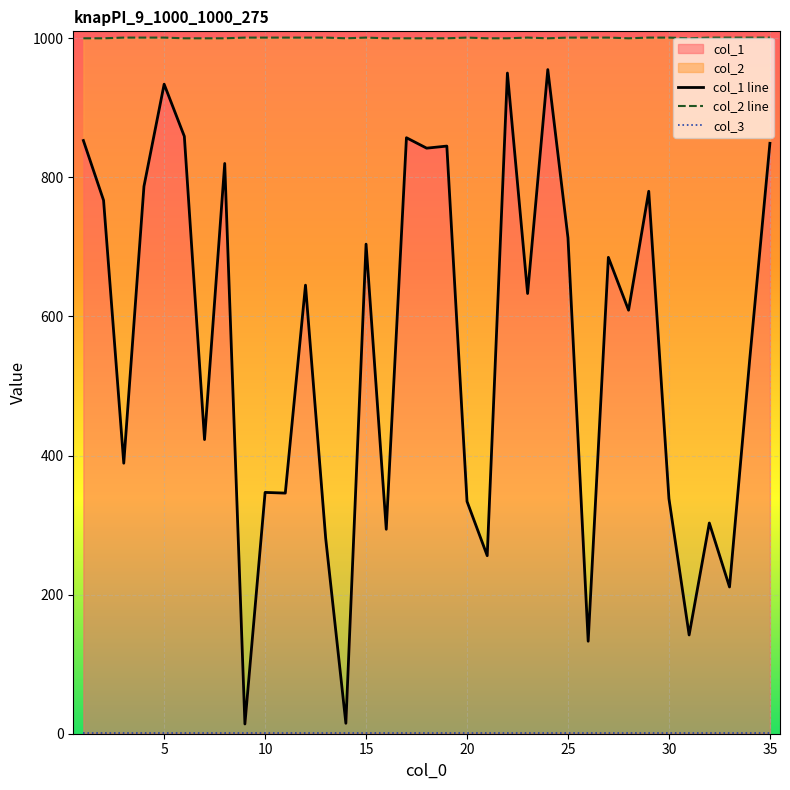

Is it true that col_1 equals 597 at 20?

False